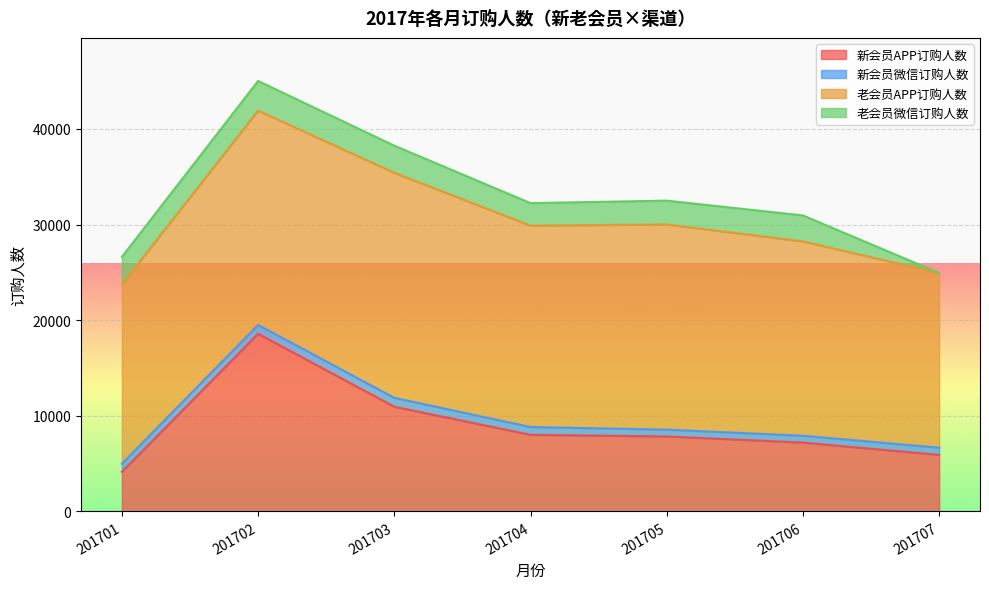

At which category does 新会员APP订购人数 reach its first local peak?

201702